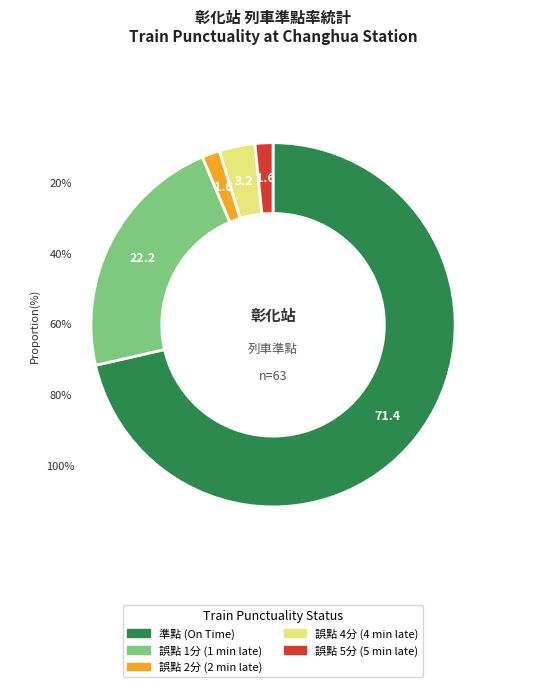

To the nearest percent, what is the average slice percentage?

20%